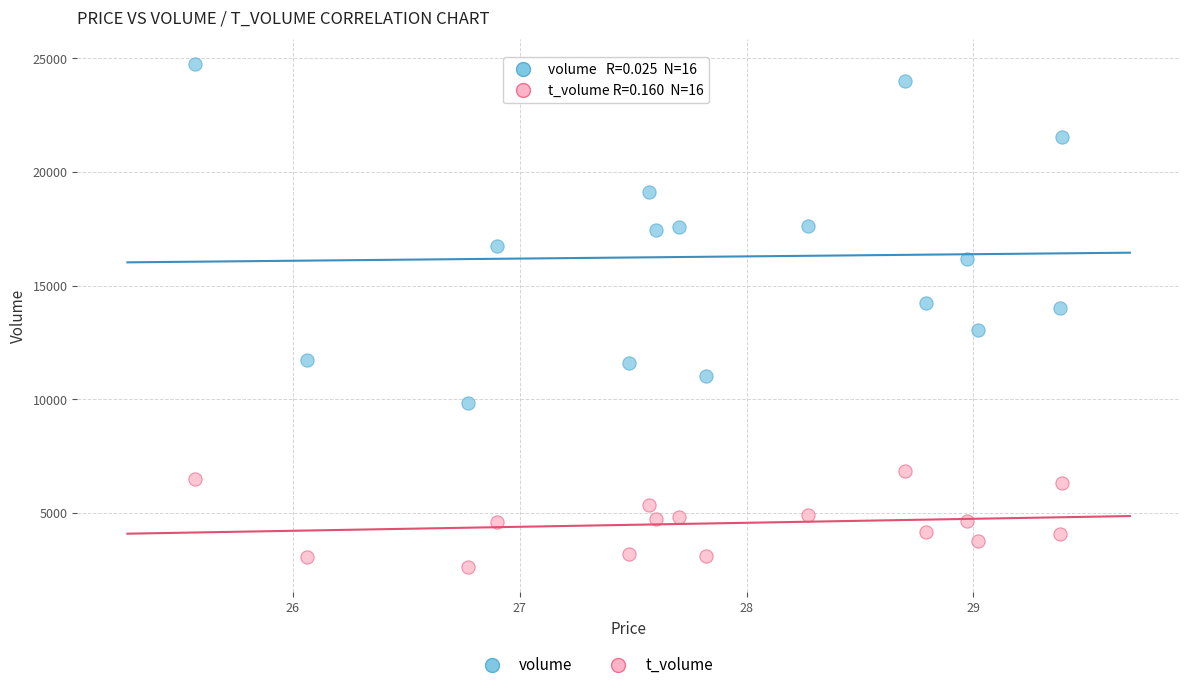

Across all series, what Y value is closest to 13675?

14002